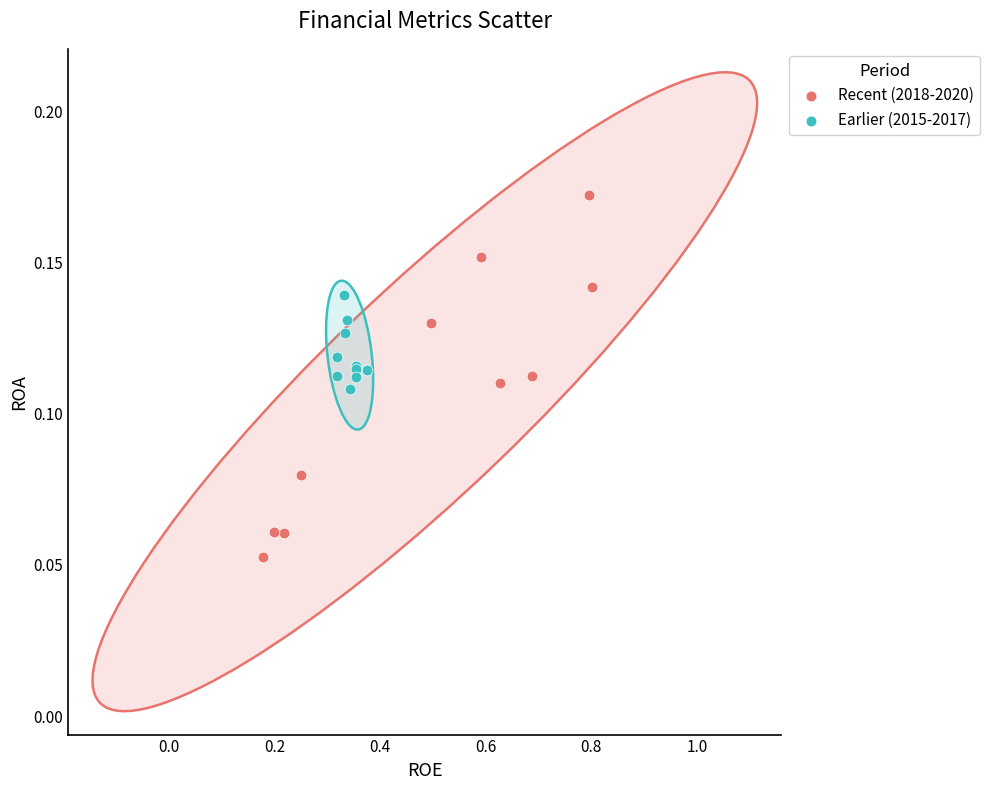

What are all the series names shown in the legend?

Recent (2018-2020), Earlier (2015-2017)